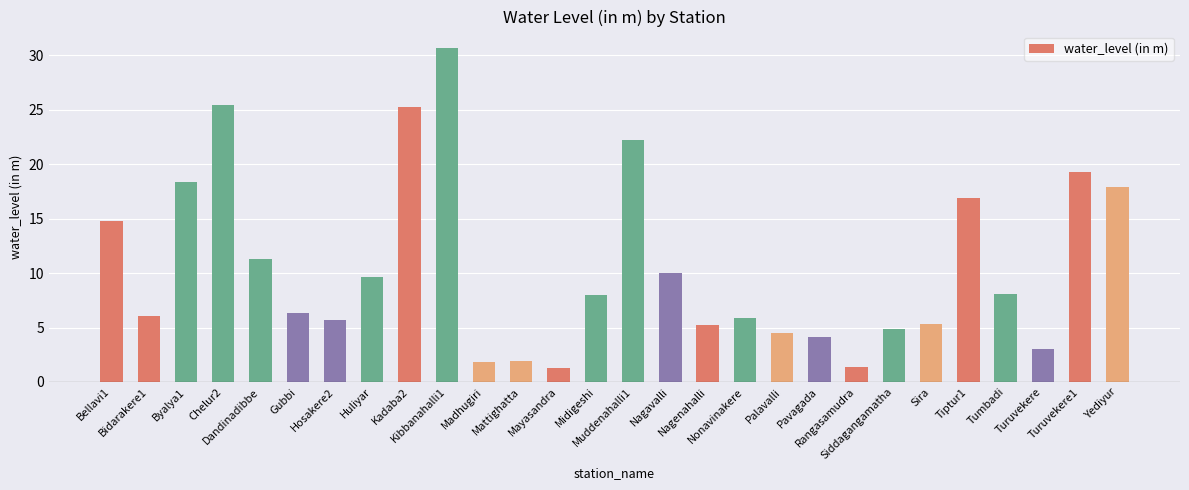

What is the change in value from Nagavalli to Yediyur?

+7.9